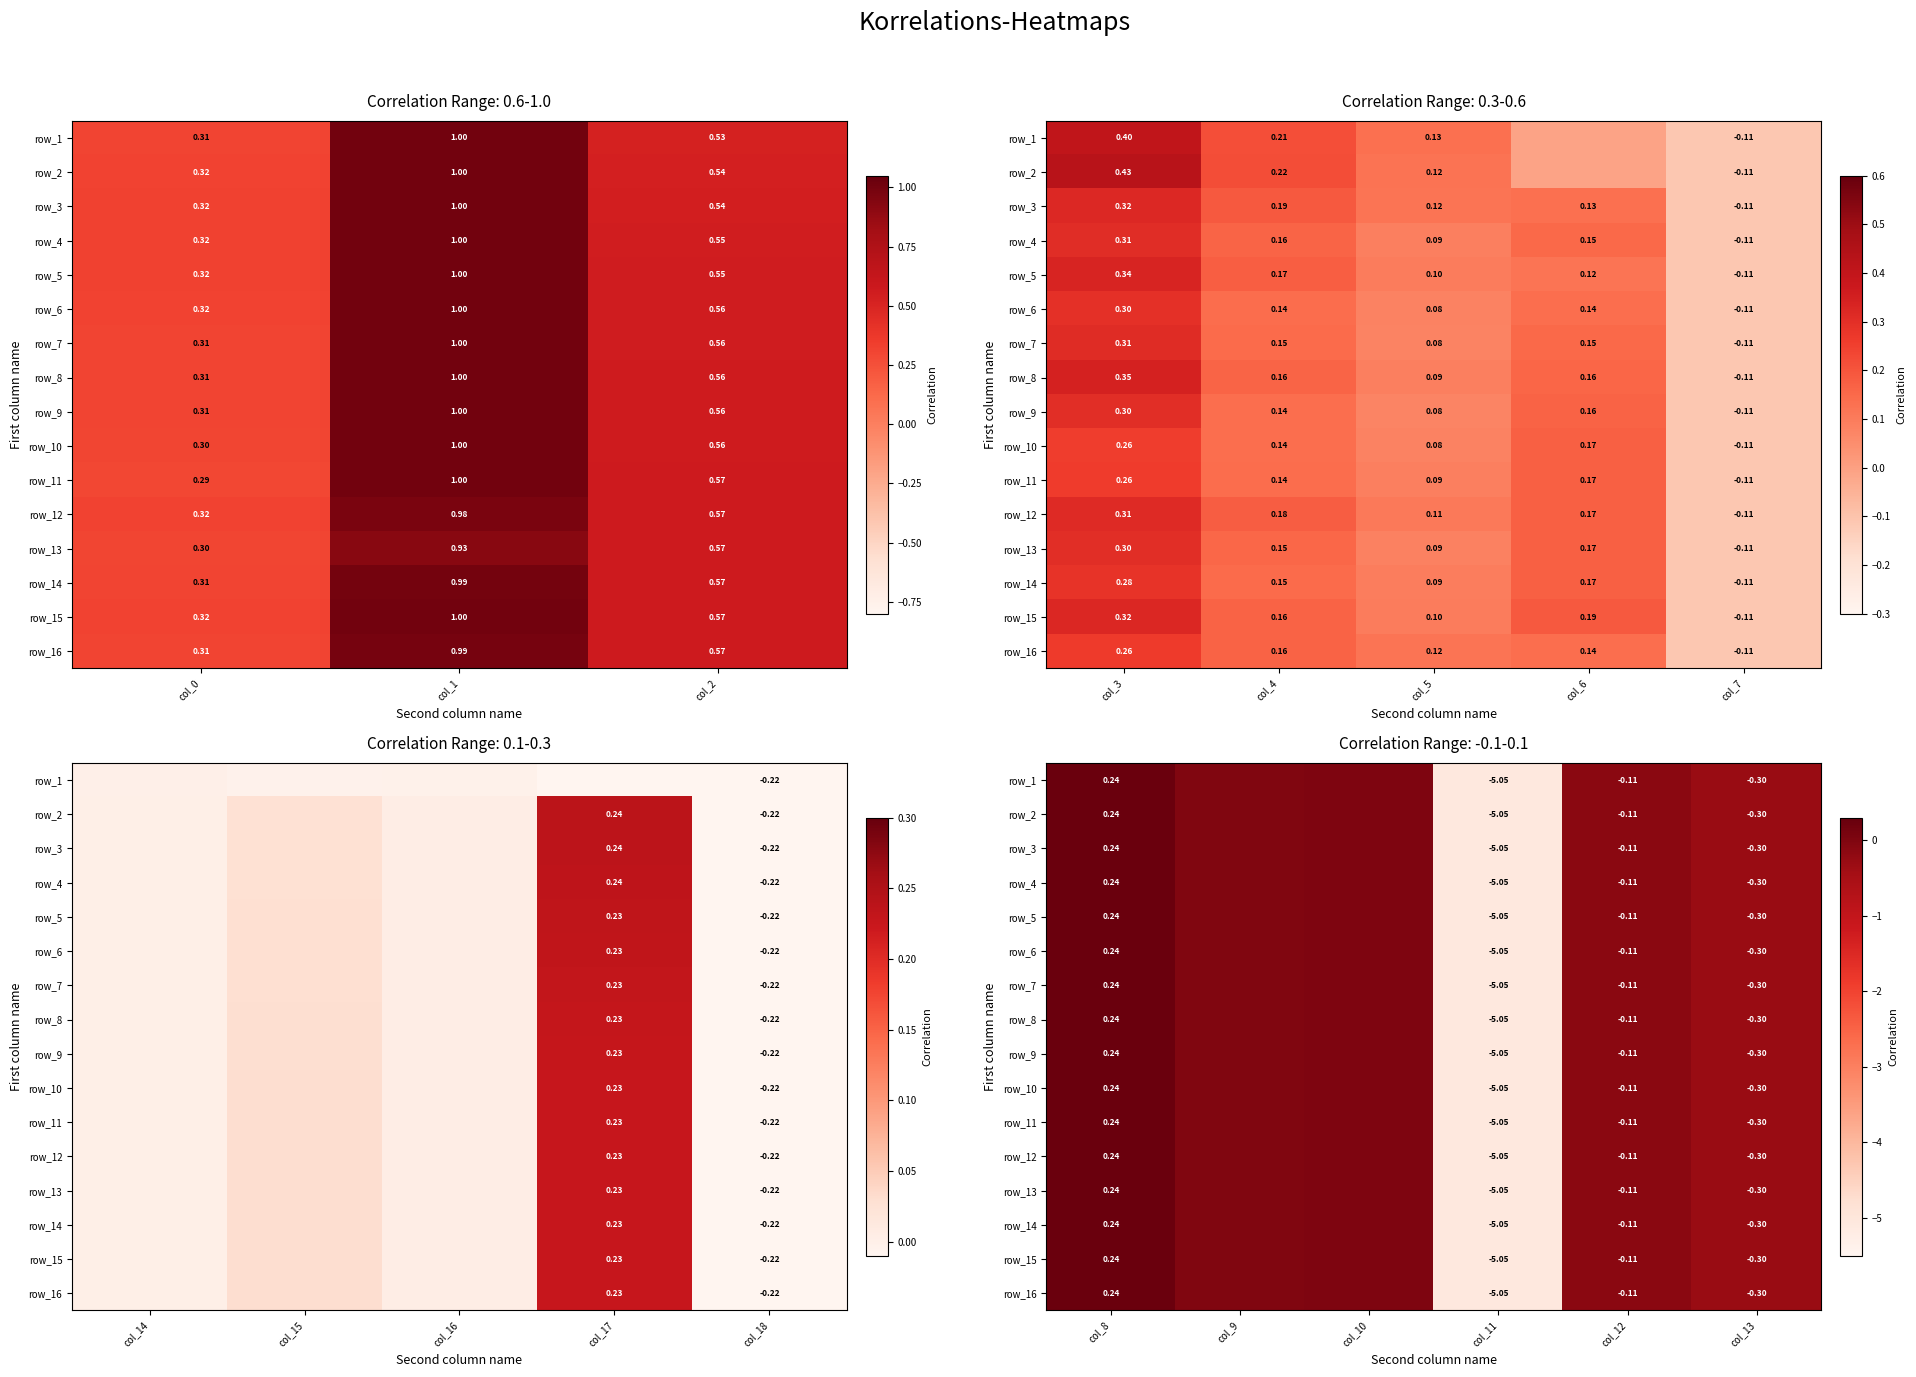

Count the number of categories in the chart.

6